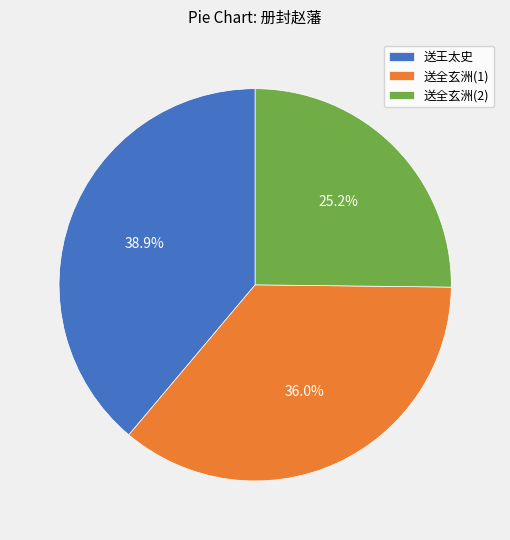

Combined, what portion of the pie is 送全玄洲(1) and 送全玄洲(2)?

61.1%